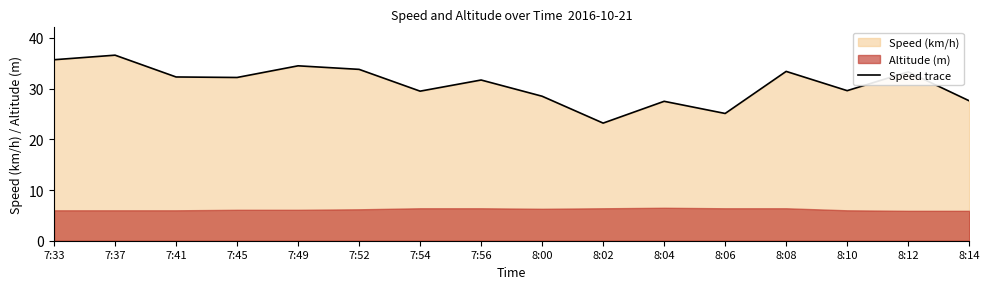

How many lines are shown in the chart?

1